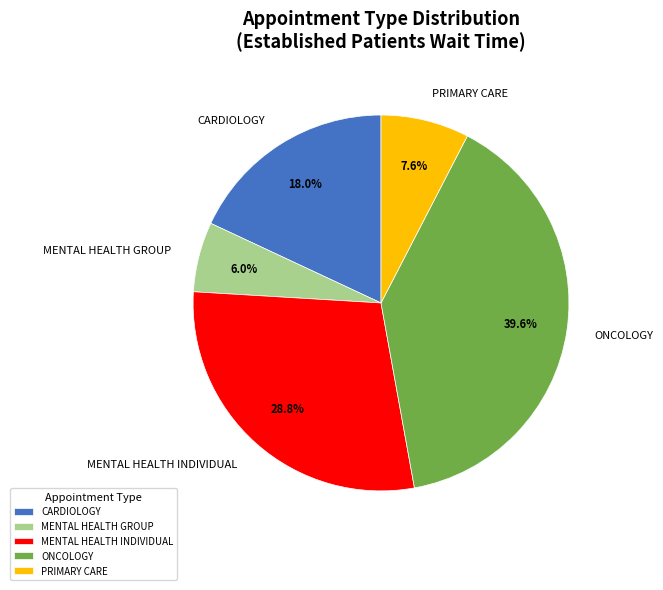

Which category has the smallest portion of the pie?

MENTAL HEALTH GROUP